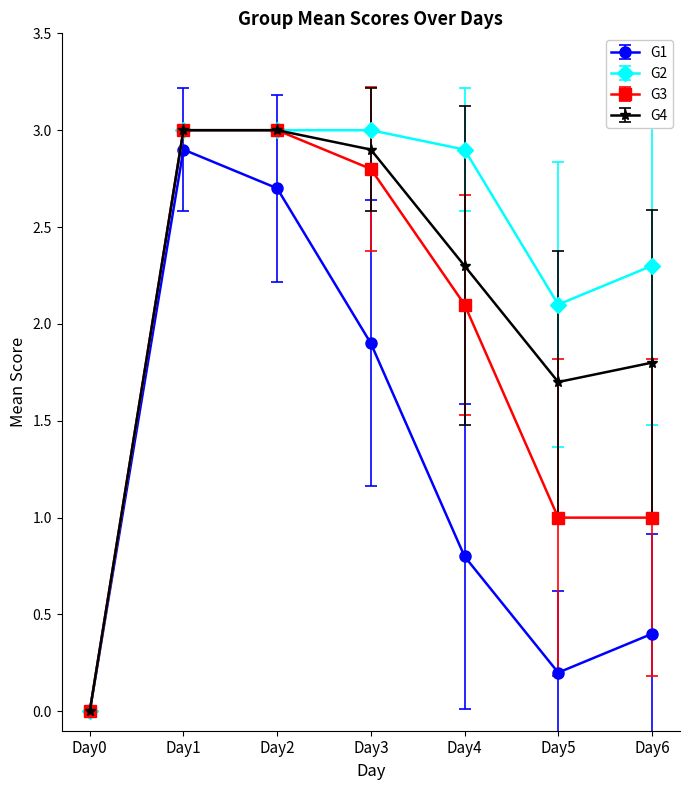

Does the chart display data point markers on the line(s)?

Yes